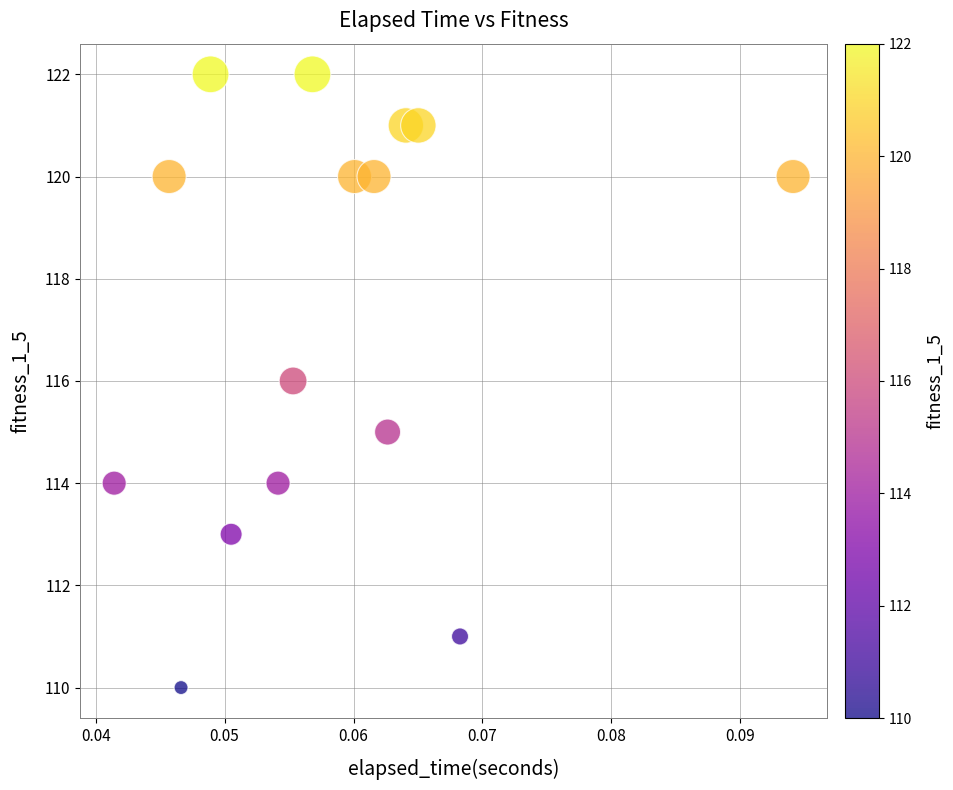

What is the range of Y values (max minus min)?

12